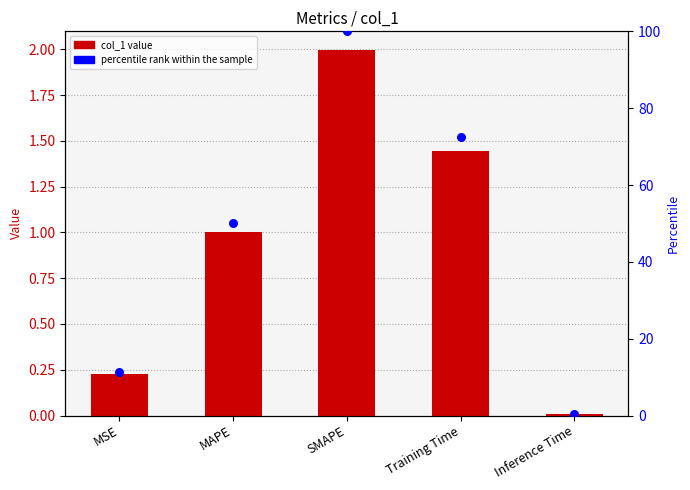

Which series contains the highest Y value?

percentile rank within the sample